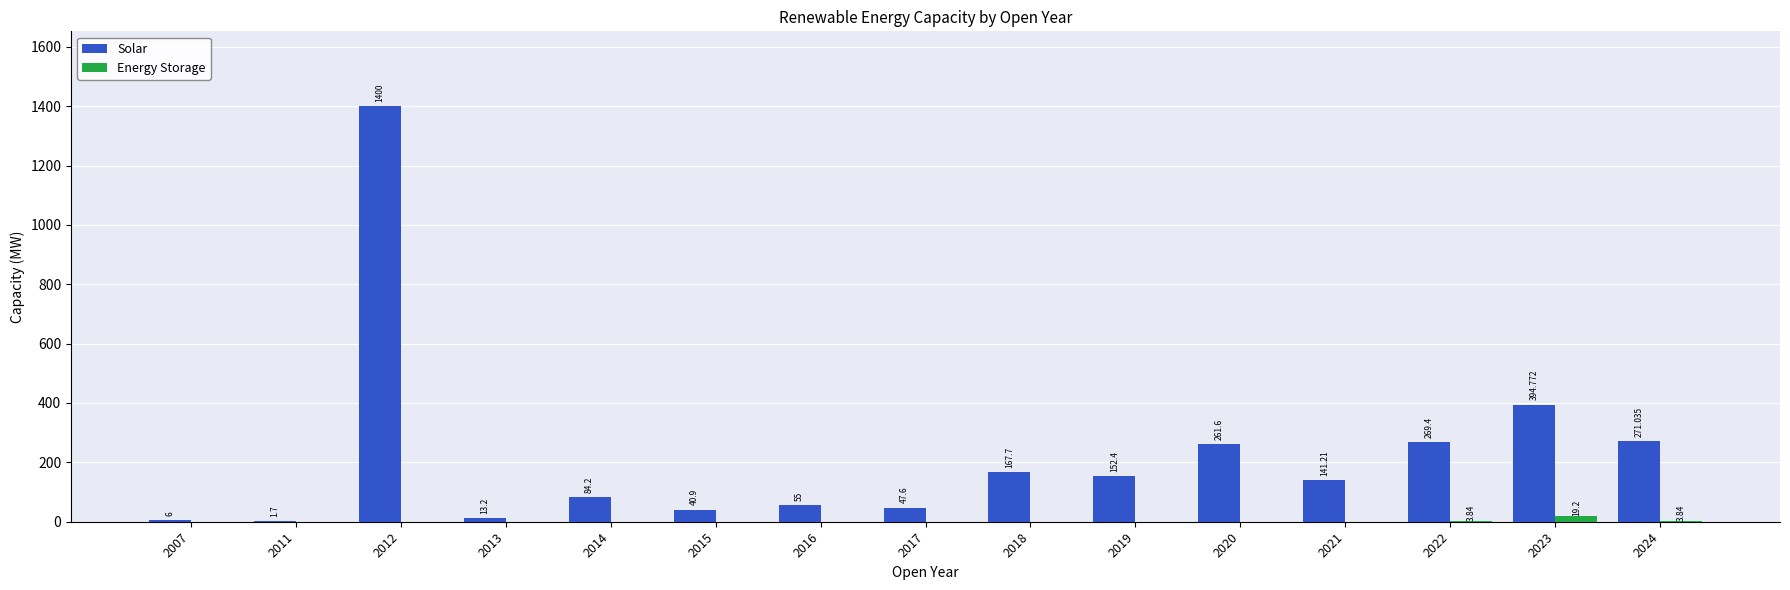

Read the Solar value at 2017.

47.6